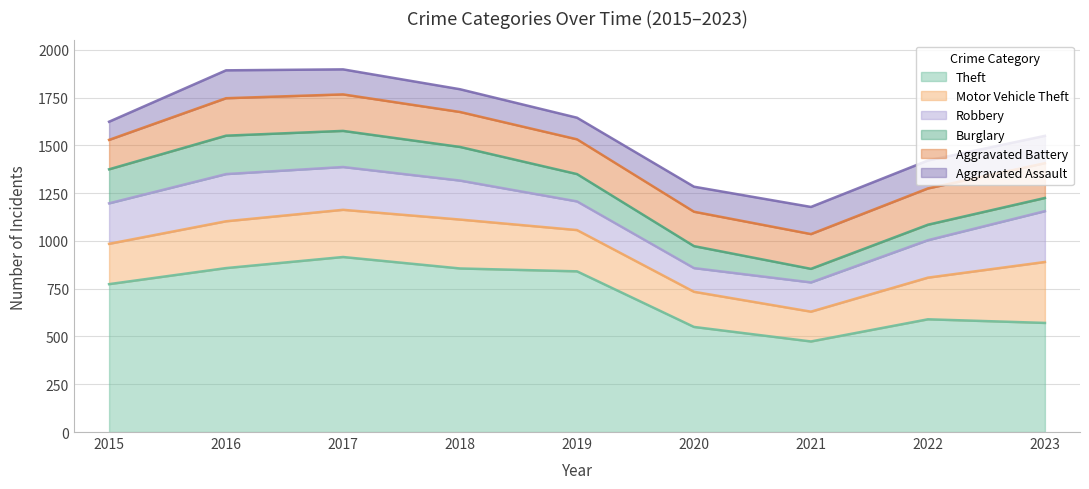

What is the value of the Aggravated Battery point at the 8th from the left?

190